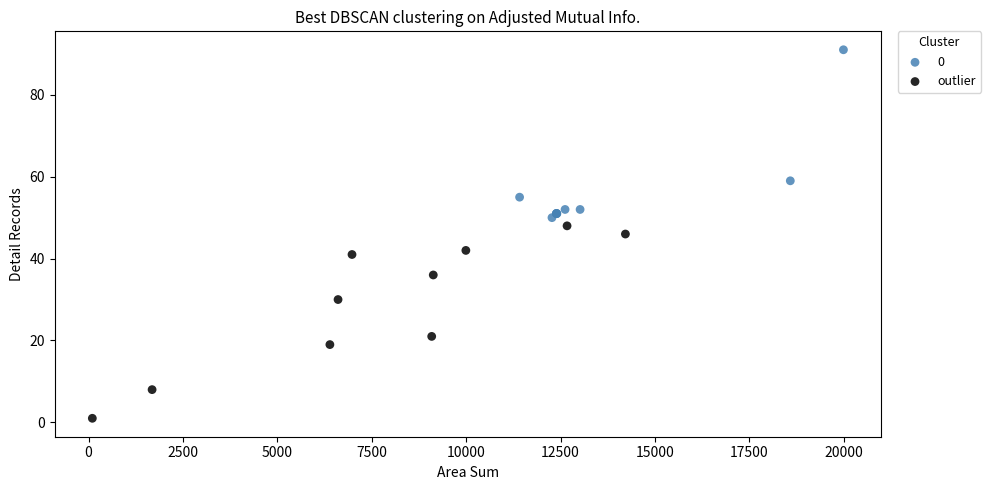

What are all the series names shown in the legend?

0, outlier